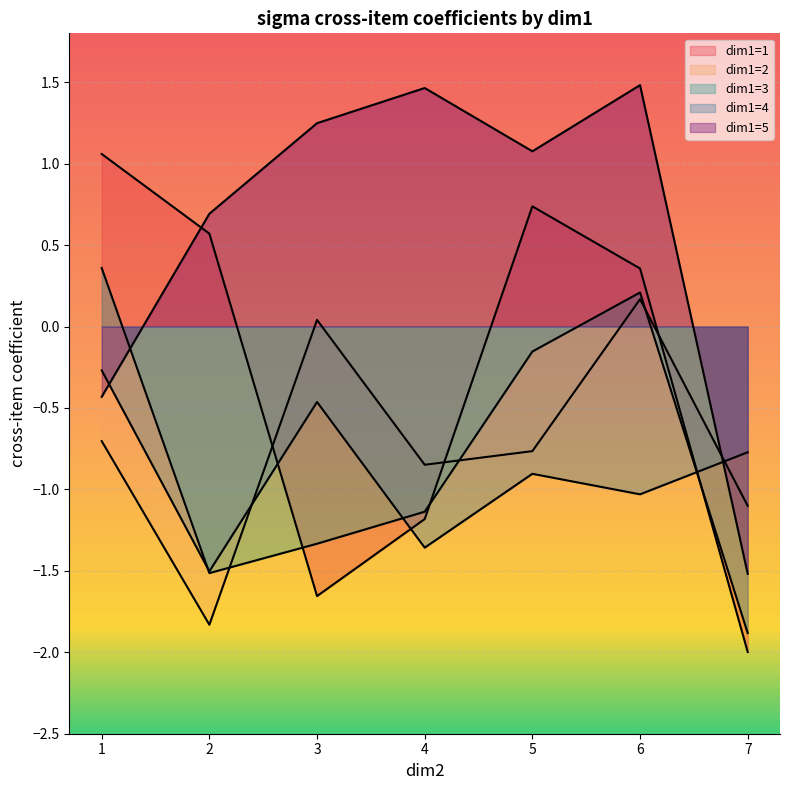

What is the average value of the dim1=1 series?

-0.3